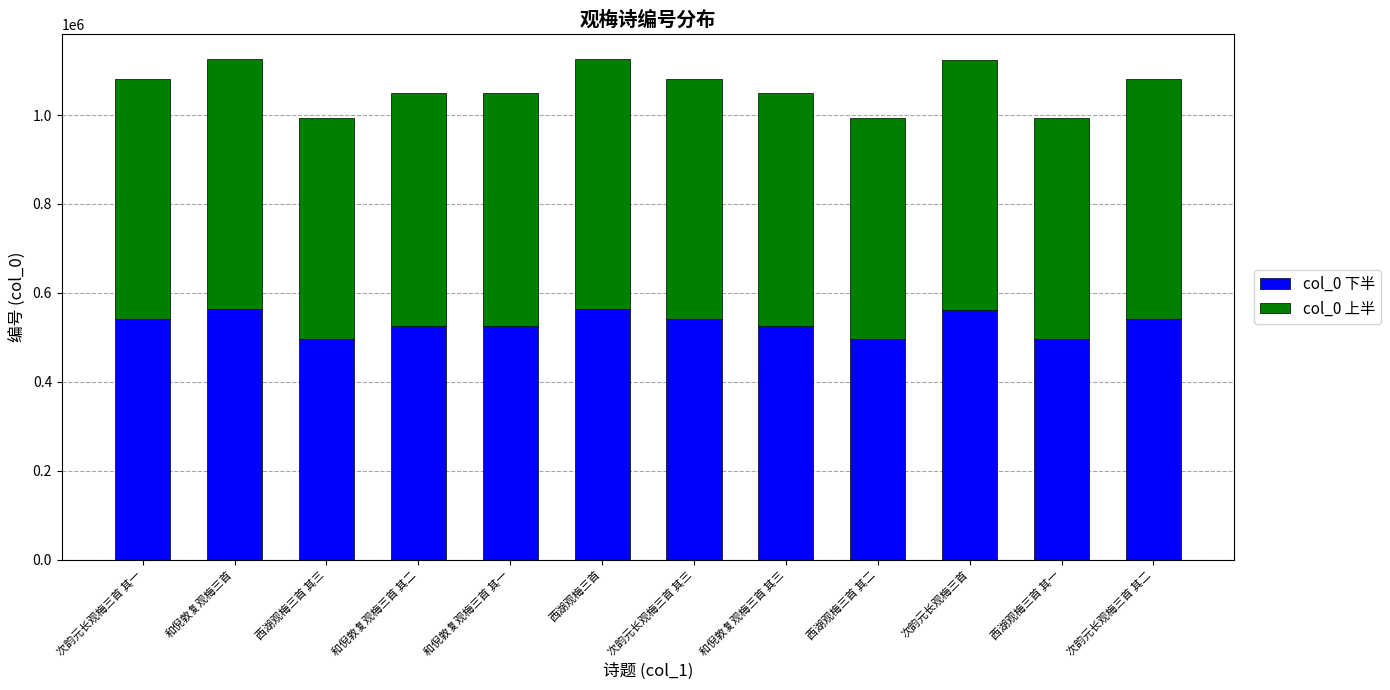

How many bars are there in total?

12